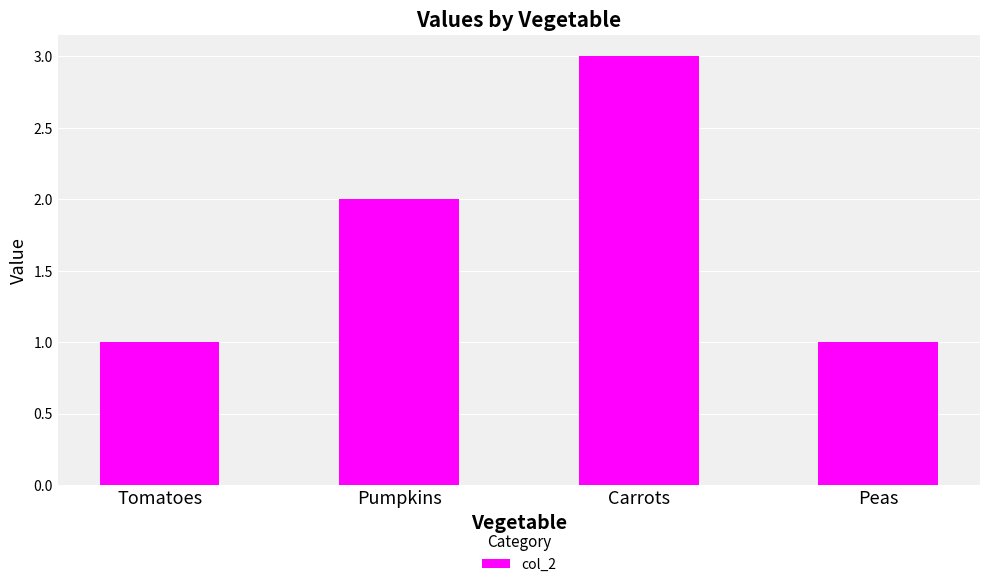

The value at Tomatoes is 1. True or false?

True